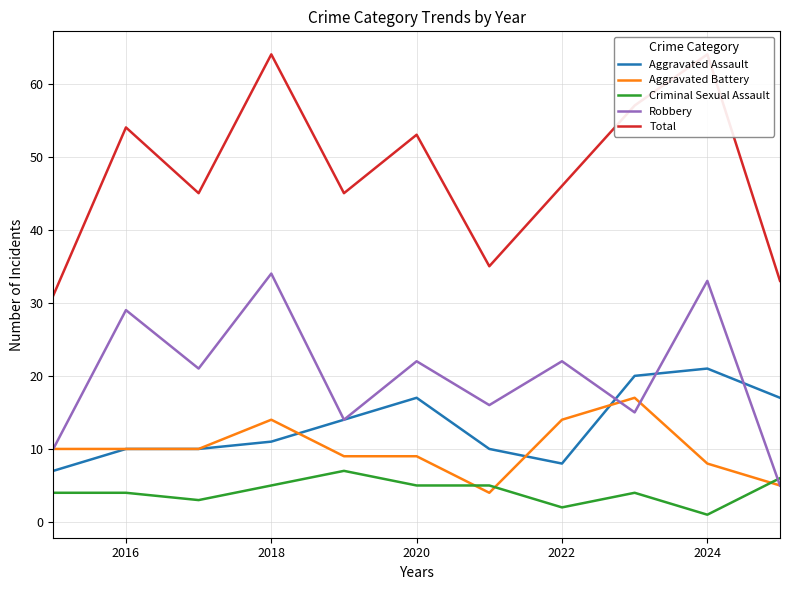

List the series in order of their peak value, highest first.

Total, Robbery, Aggravated Assault, Aggravated Battery, Criminal Sexual Assault